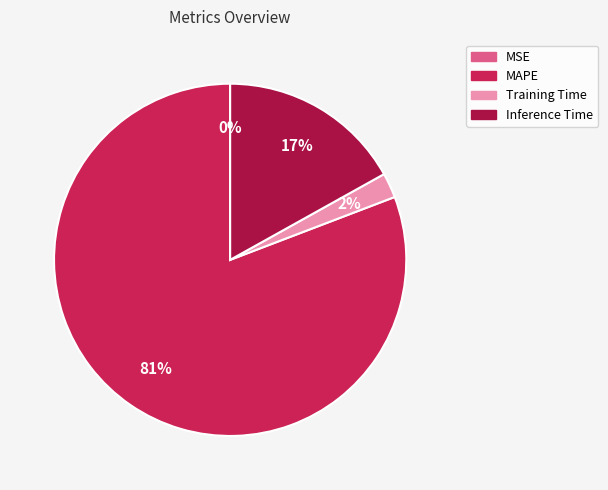

To the nearest percent, what is the average slice percentage?

25%